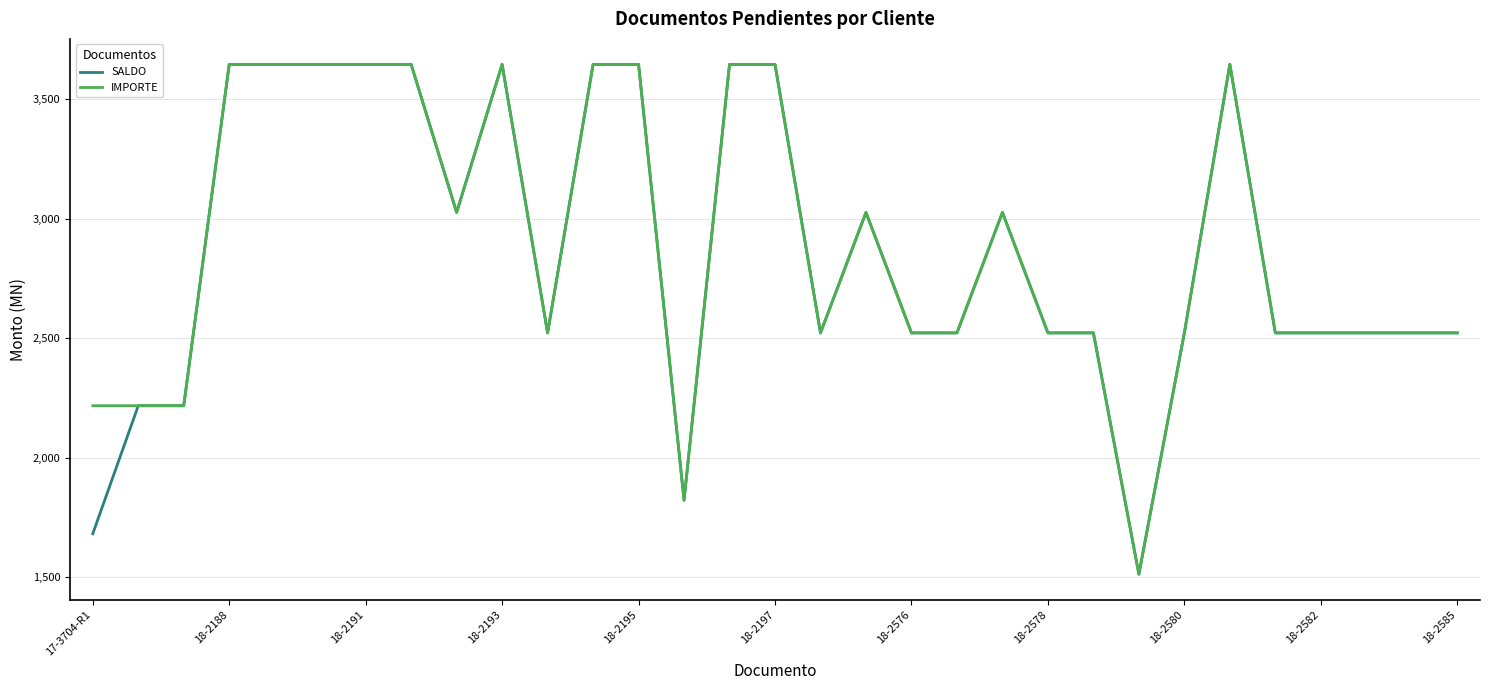

What is the minimum value shown in the chart?

1513.0